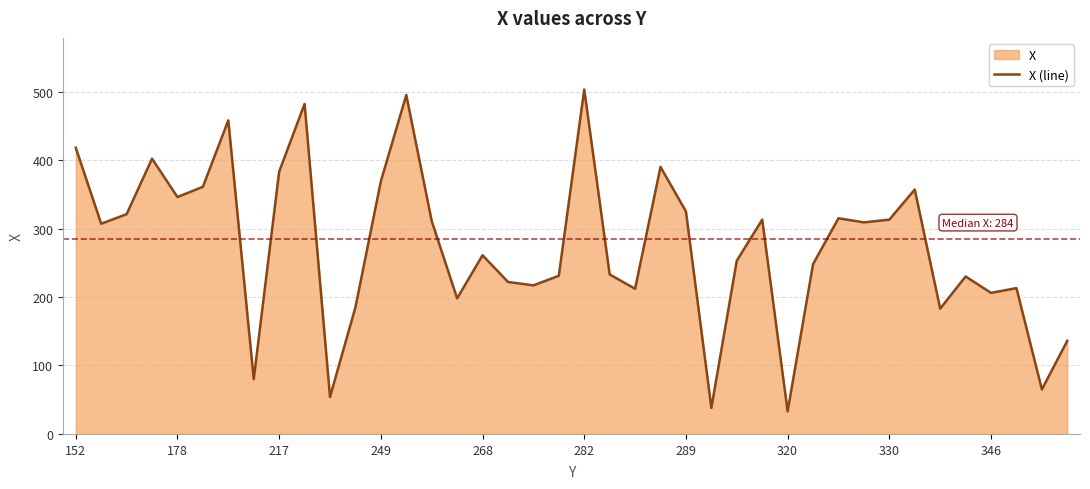

Approximately how many times larger is the value at 268 compared to 282?

0.5